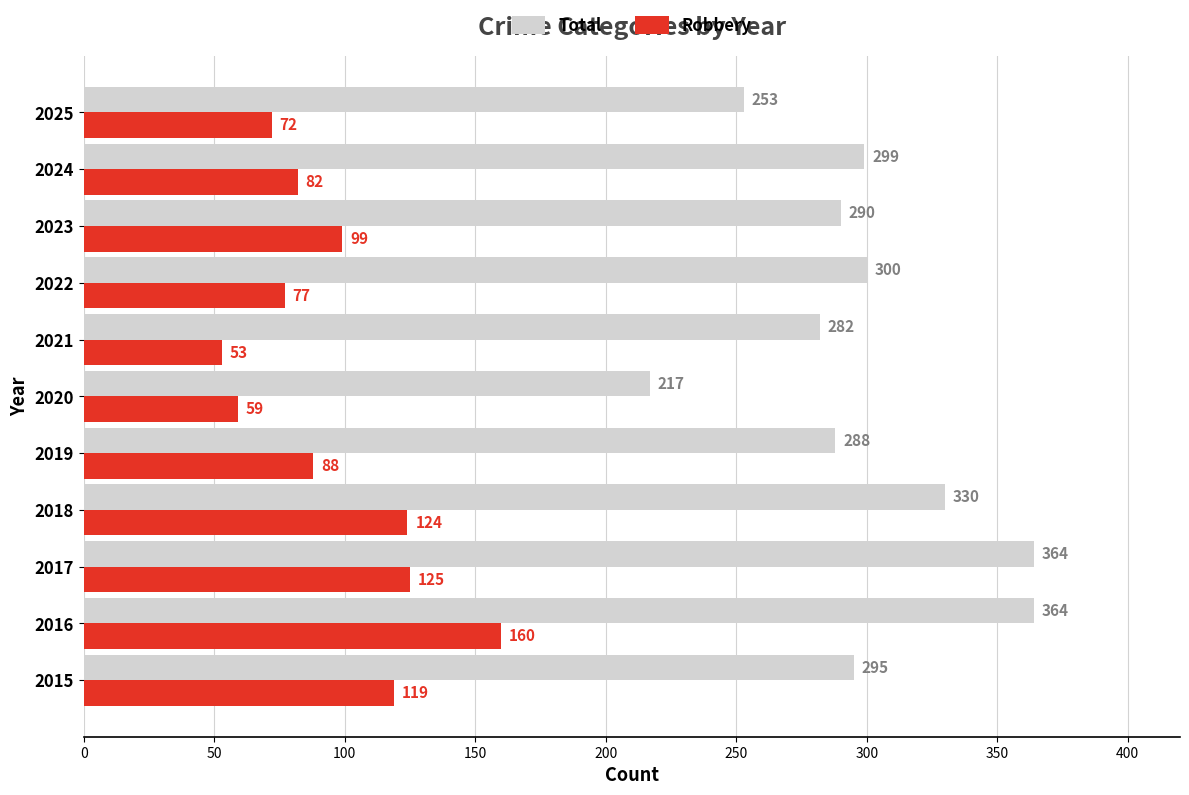

At how many categories does at least one series exceed 254?

9